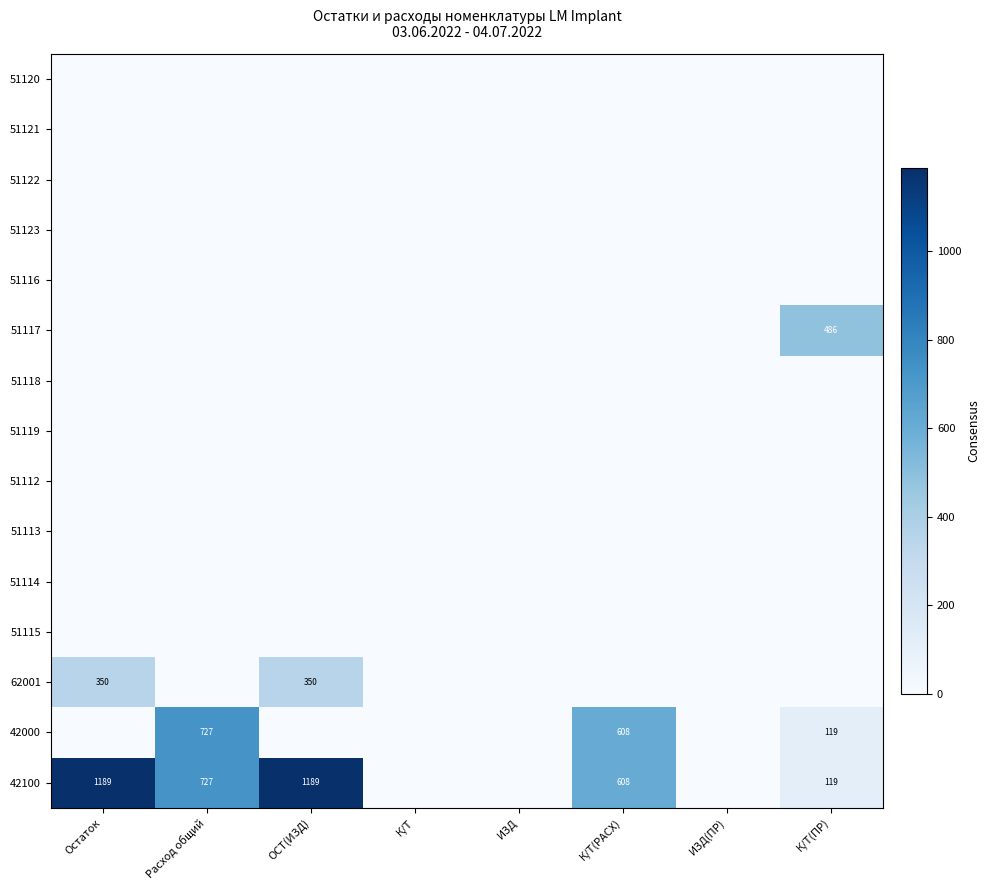

At К/Т, list the series in order from largest to smallest.

51120, 51121, 51122, 51123, 51116, 51117, 51118, 51119, 51112, 51113, 51114, 51115, 62001, 42000, 42100